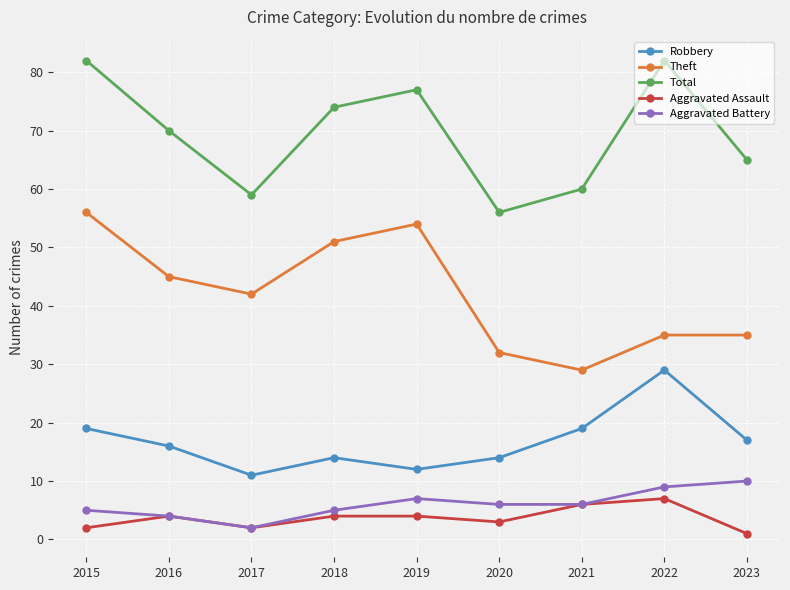

Reading left to right, list all the values displayed in this chart.

Robbery: 19	16	11	14	12	14	19	29	17
Theft: 56	45	42	51	54	32	29	35	35
Total: 82	70	59	74	77	56	60	82	65
Aggravated Assault: 2	4	2	4	4	3	6	7	1
Aggravated Battery: 5	4	2	5	7	6	6	9	10